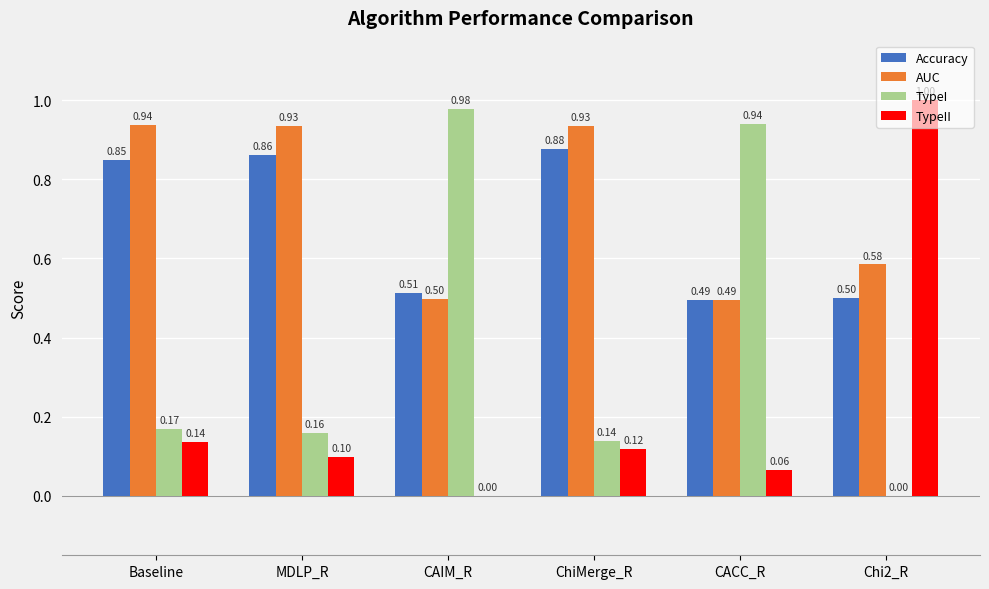

Where is Accuracy nearest to the value 0?

CACC_R